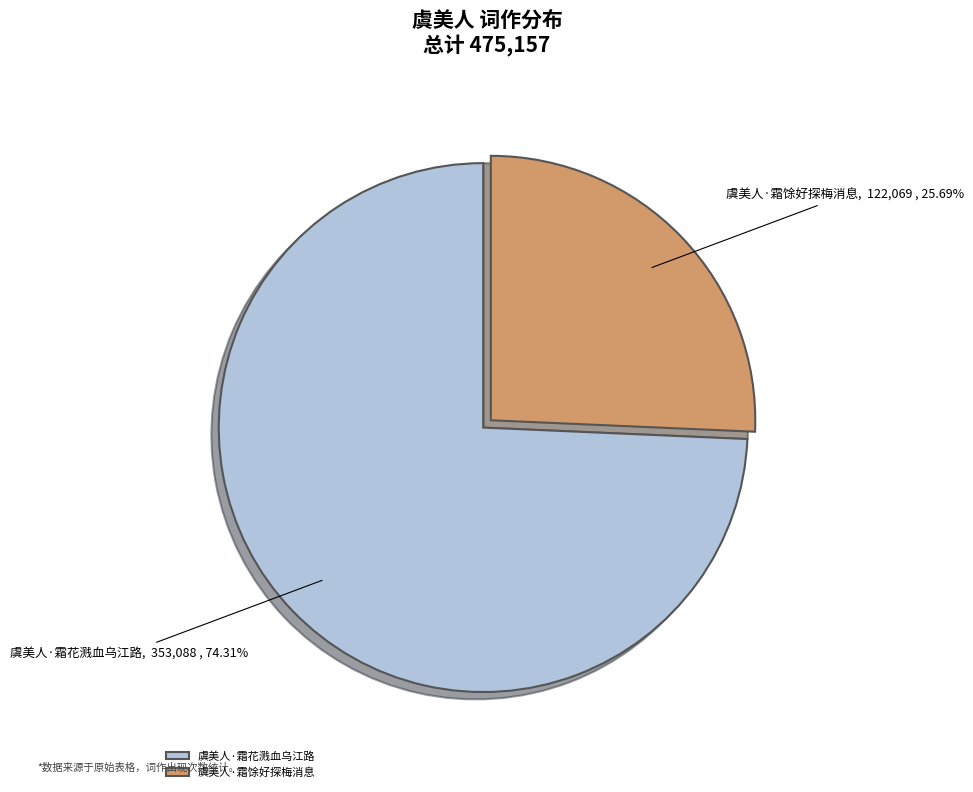

Which slice is the smallest?

虞美人·霜馀好探梅消息